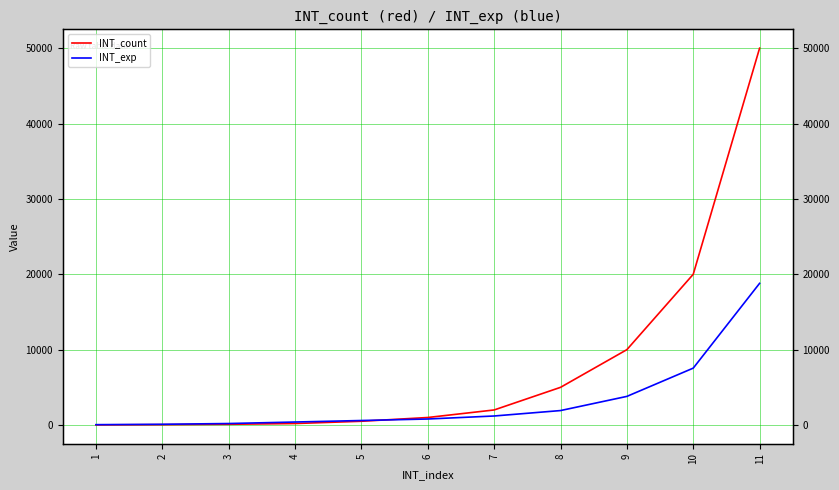

Where do INT_exp and INT_count first cross each other?

5 and 6